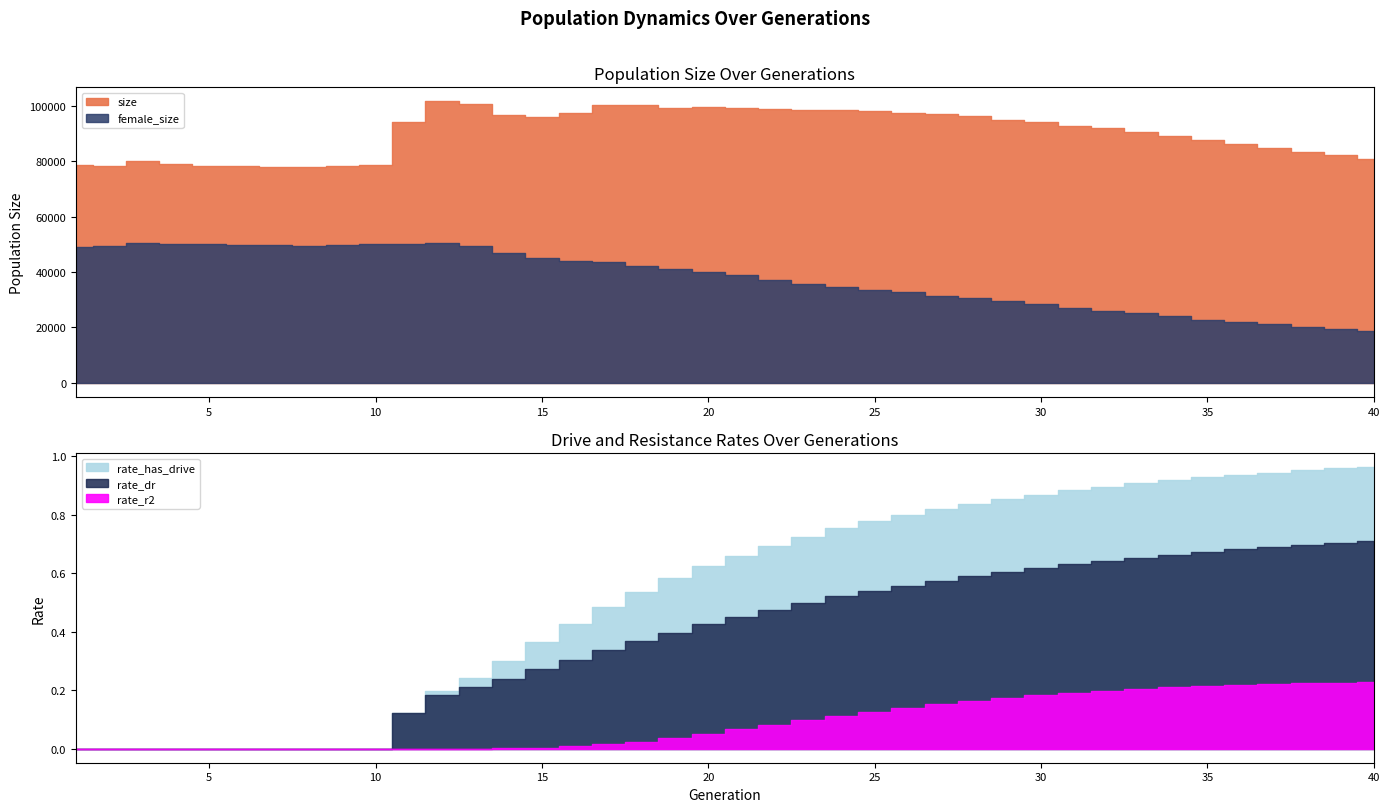

True or false: rate_dr and rate_r2 intersect in this chart.

False